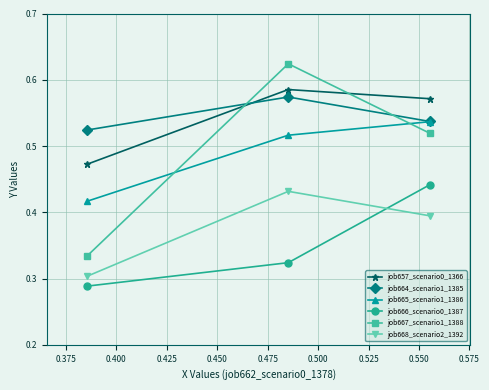

At how many categories does at least one series exceed 0?

3